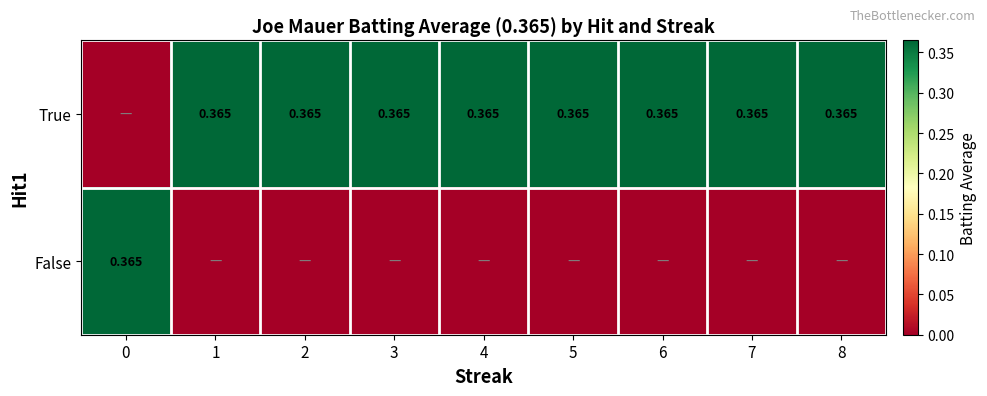

Which series changed the most between 1 and 2?

True